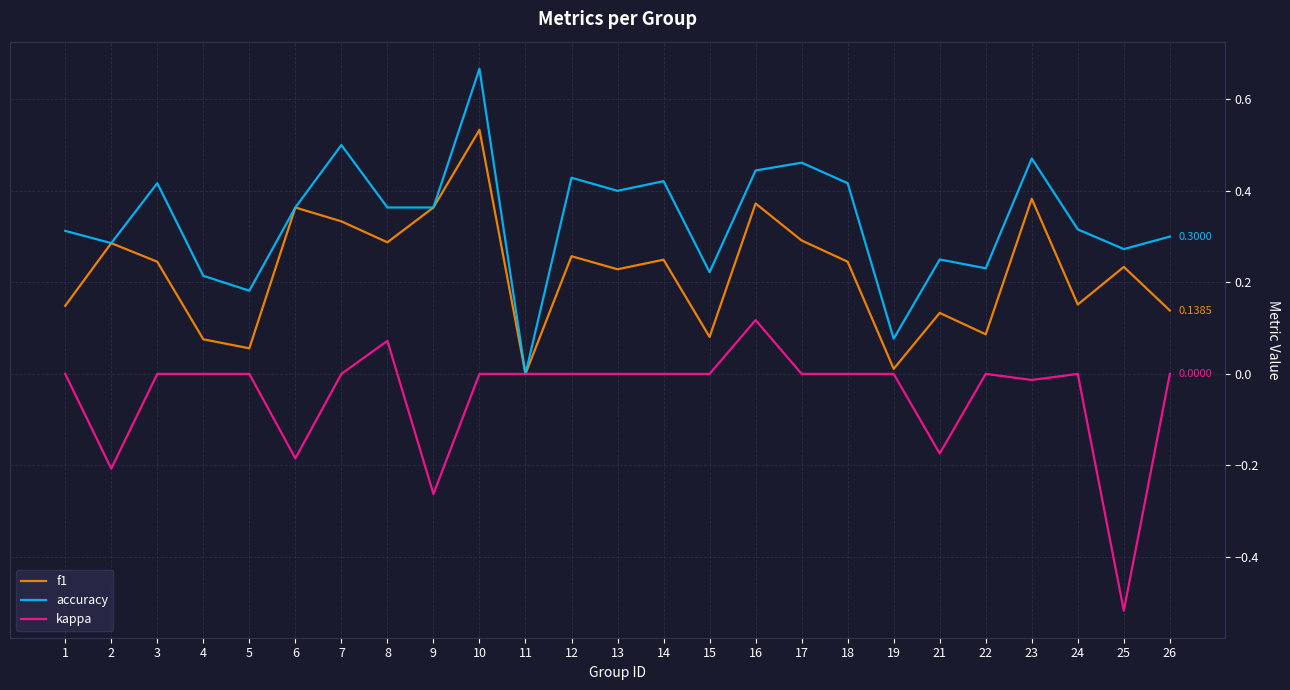

Which series has the largest total across all categories?

accuracy